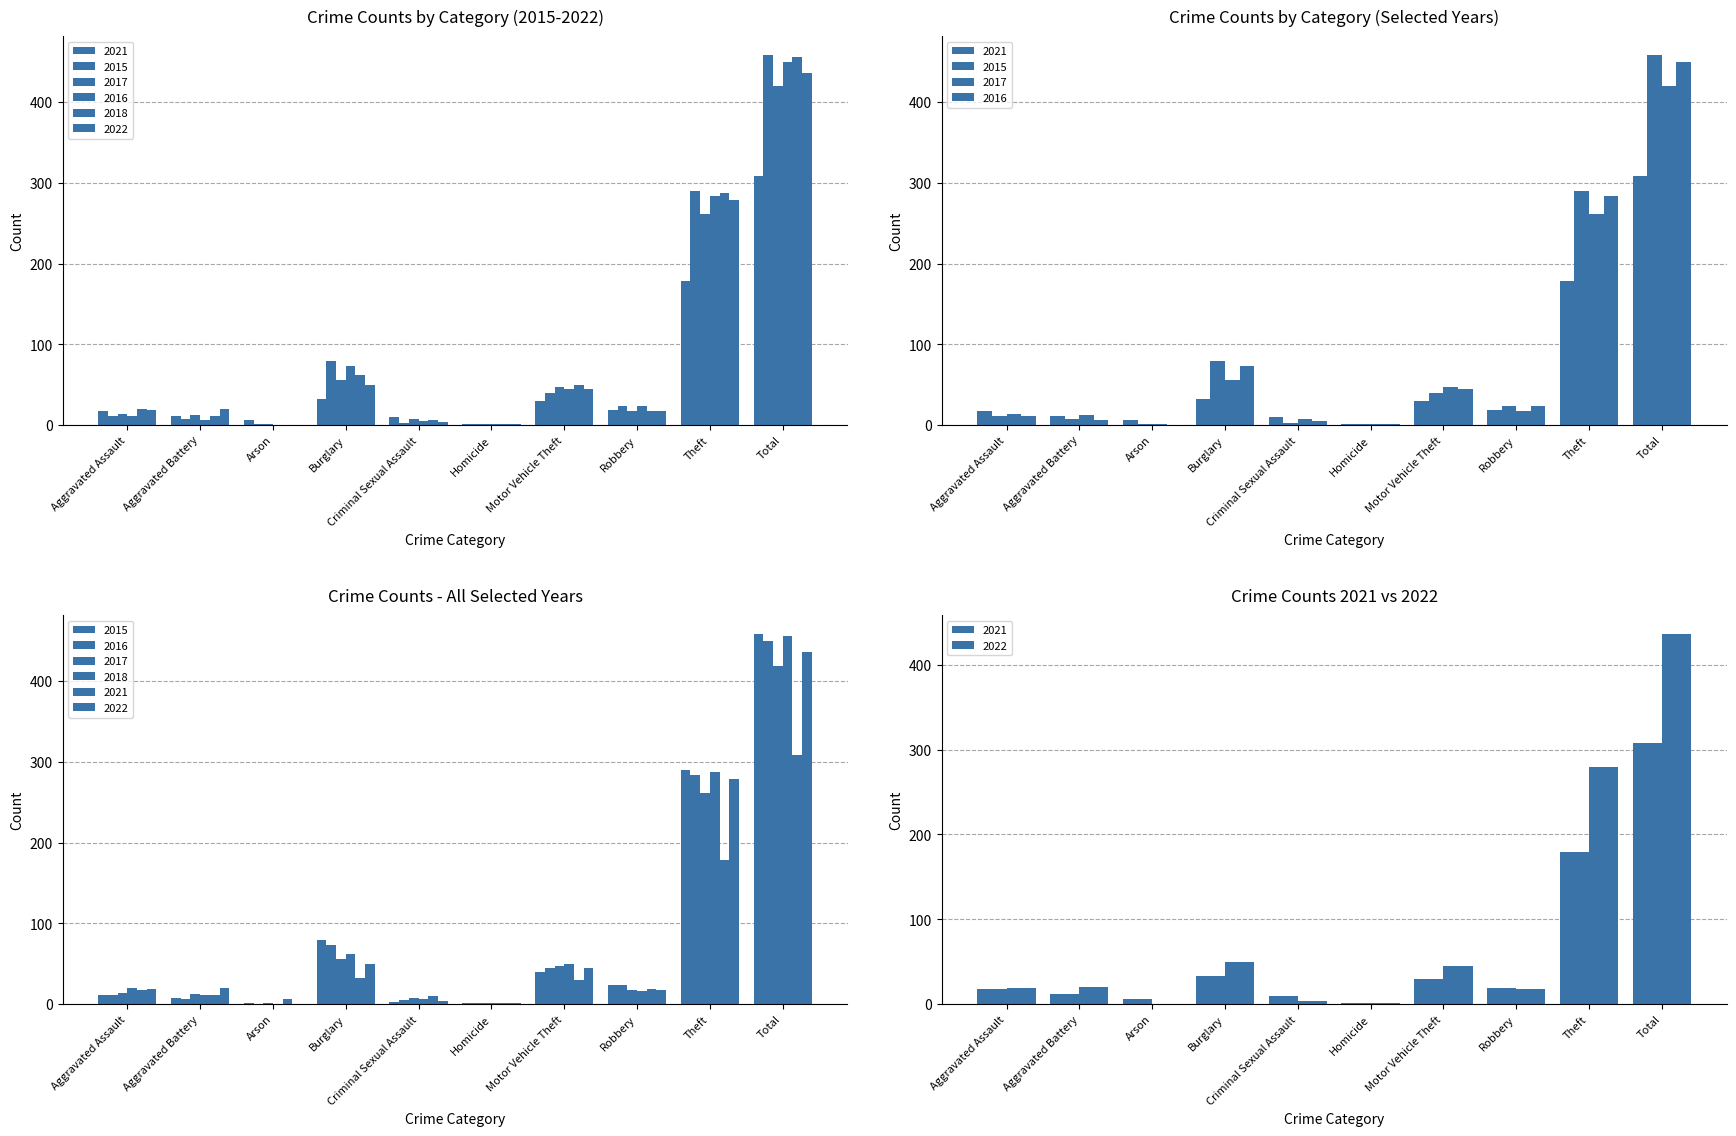

How many positive values does the 2018 series have?

9